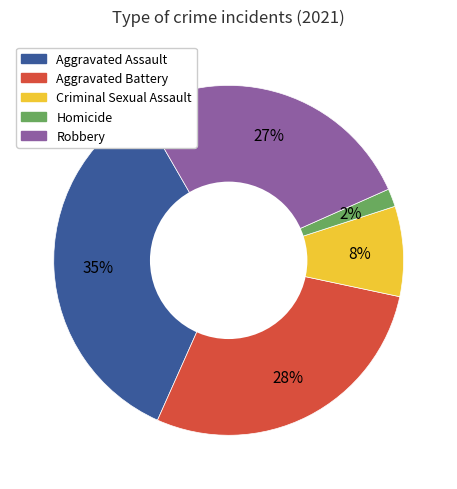

Combined, do Aggravated Assault and Aggravated Battery account for over 50%?

Yes